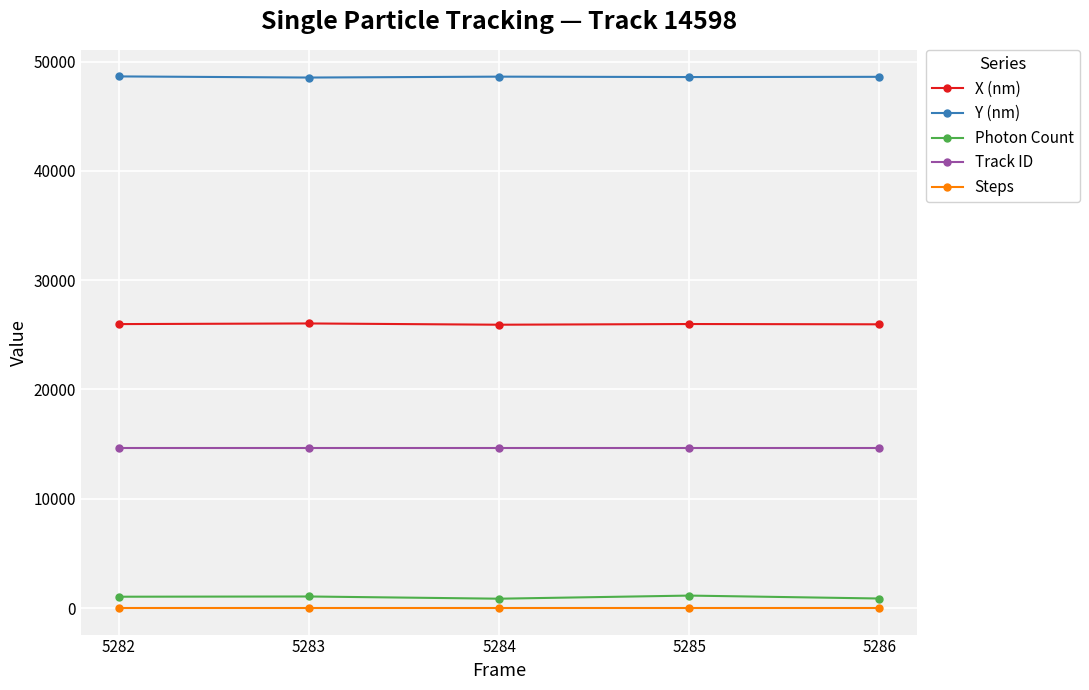

True or false: X (nm) and Steps intersect in this chart.

False